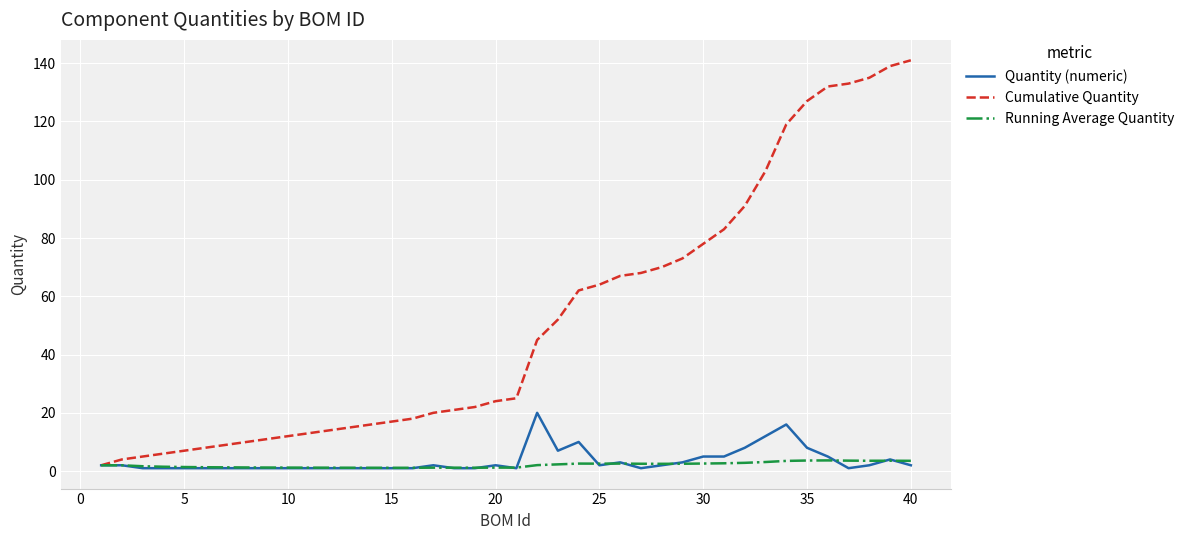

Which series has the largest total across all categories?

Cumulative Quantity